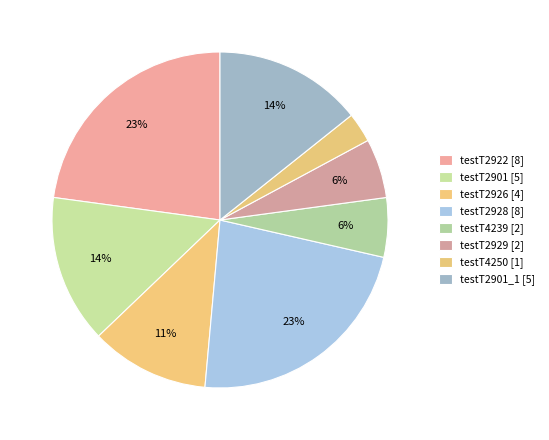

How many segments does this pie chart have?

8